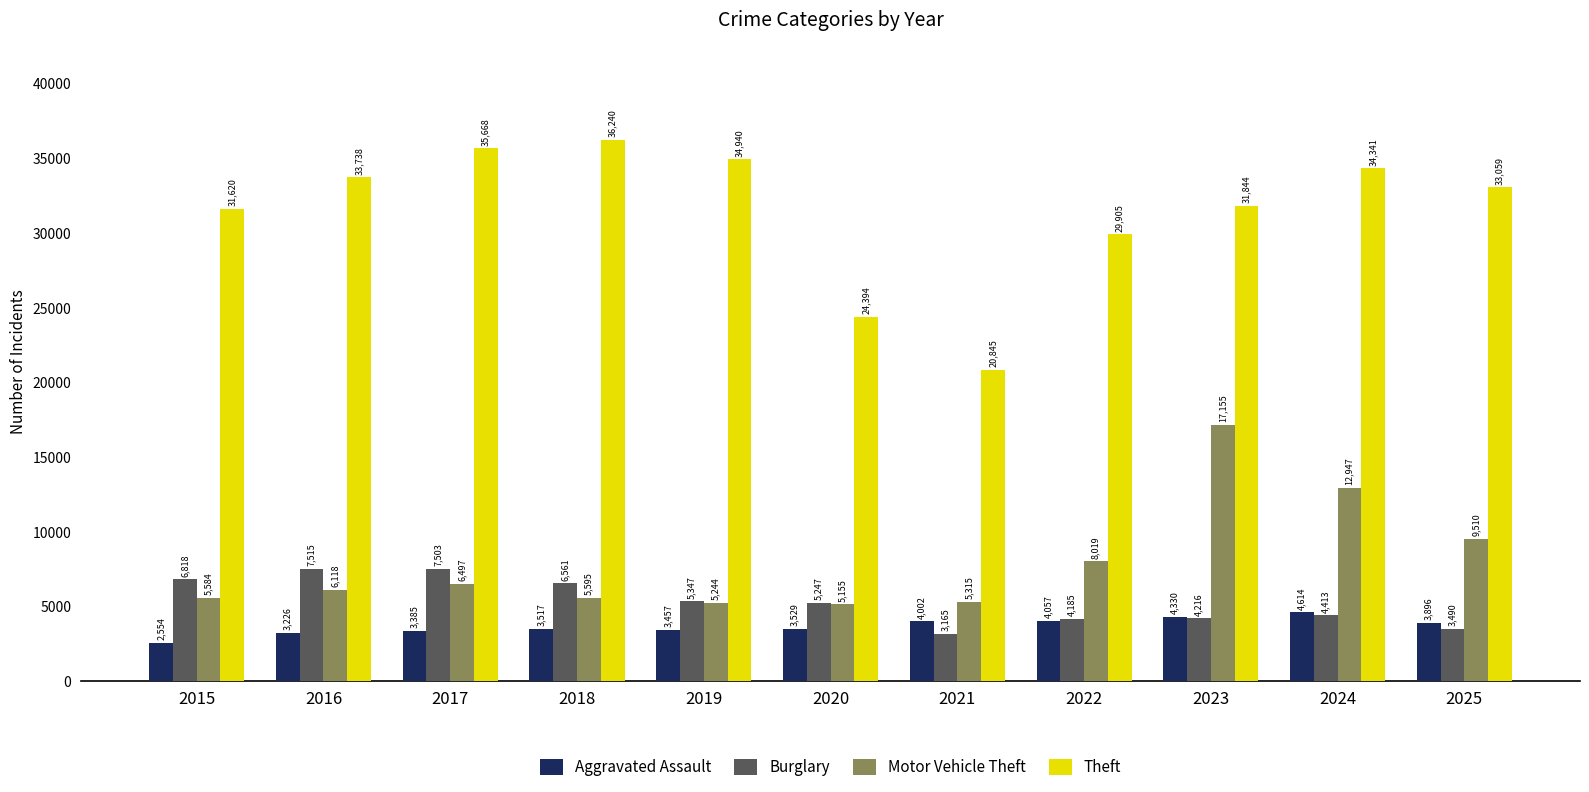

True or false: Aggravated Assault has a value of 3529 at 2020.

True